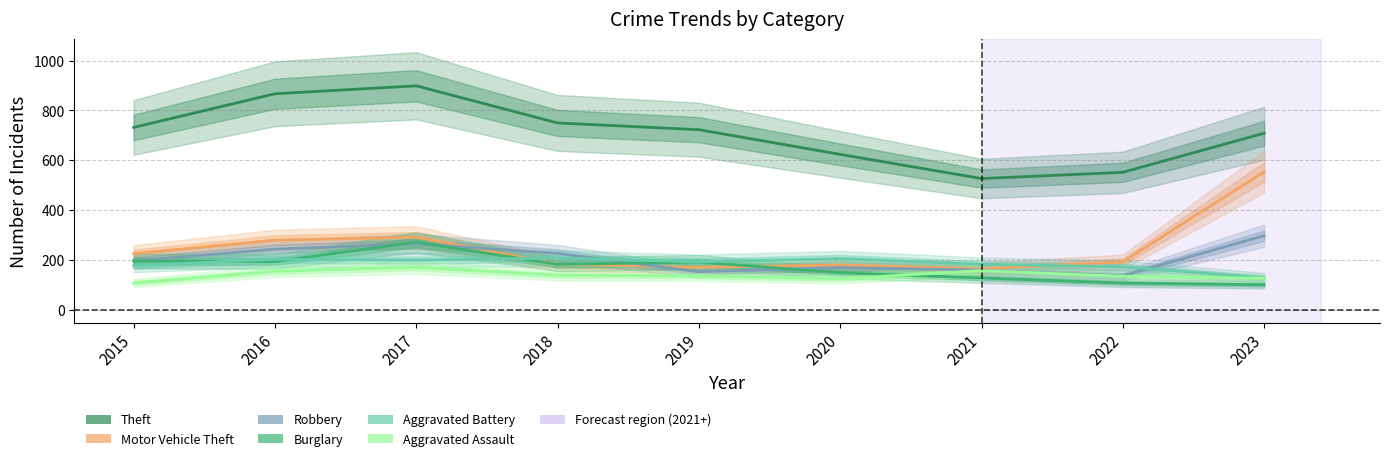

Is the value of Burglary at 2017 greater than the value of Robbery at 2020?

Yes